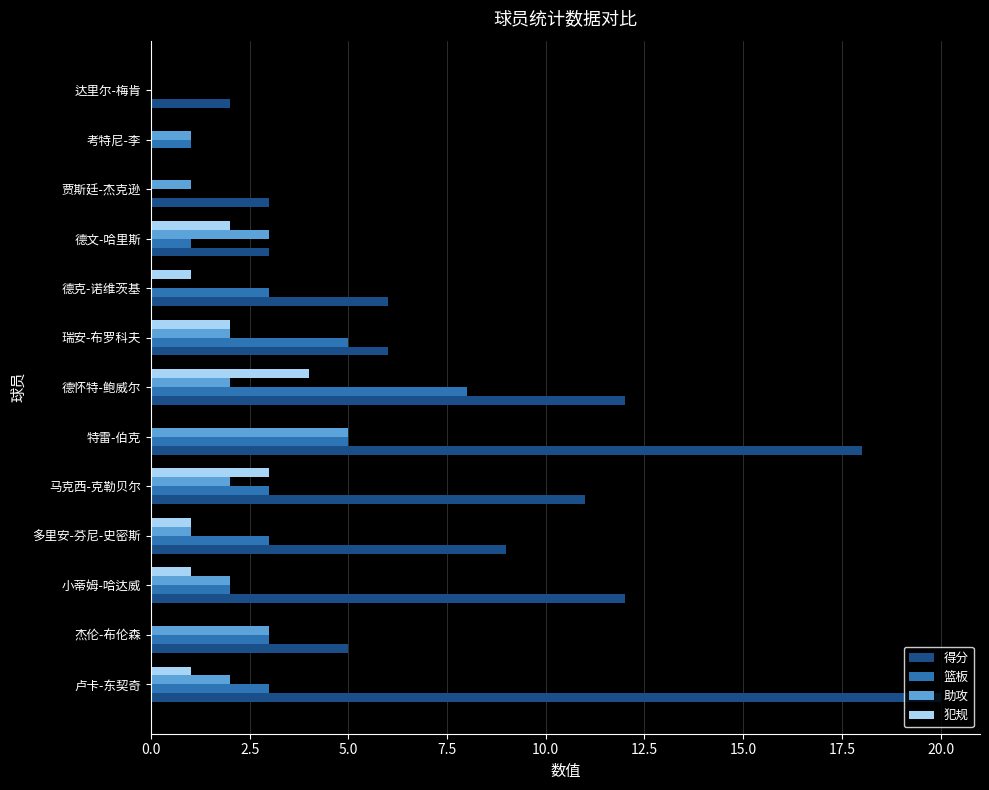

The value of 犯规 at 杰伦-布伦森 is -2. True or false?

False